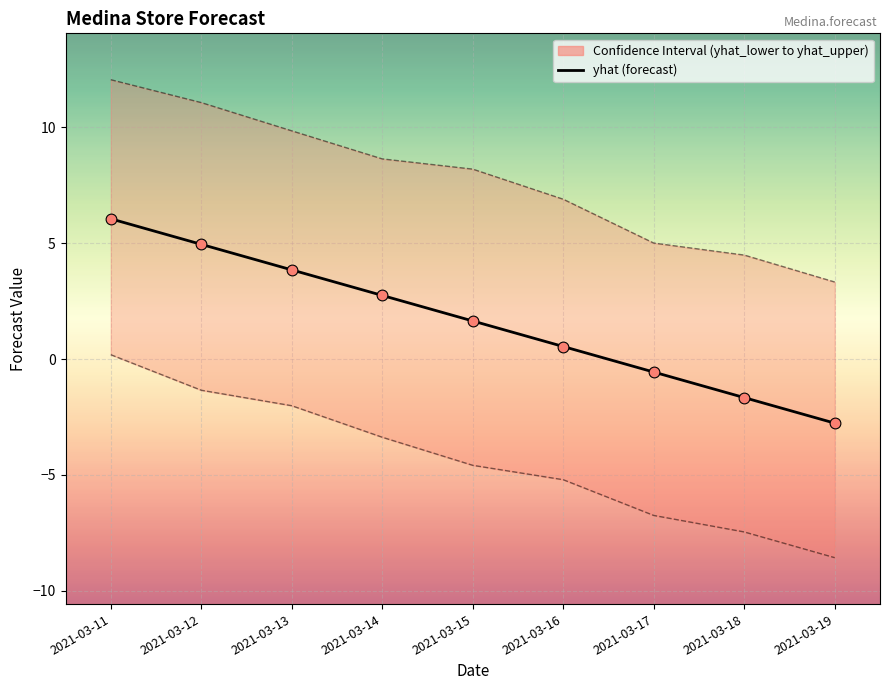

Which series has the largest Y range (max minus min)?

yhat